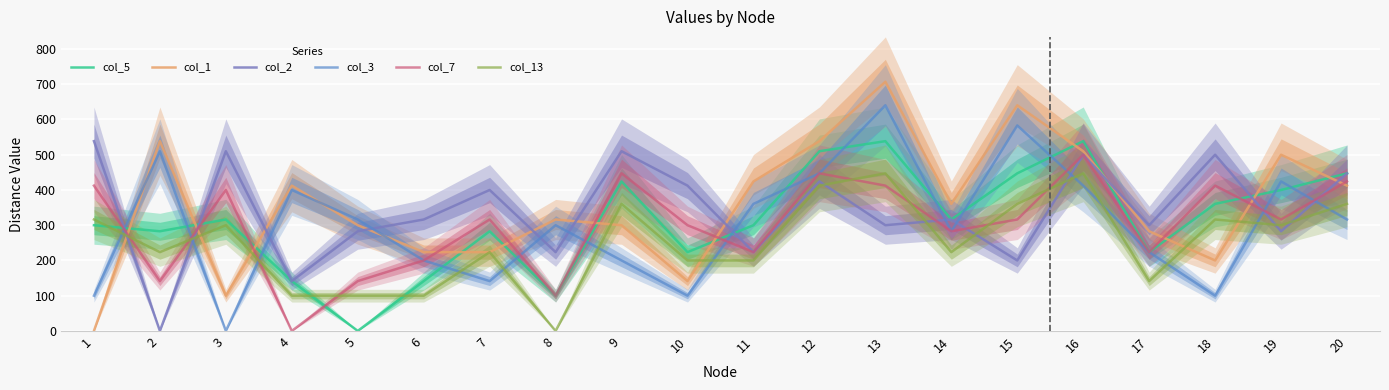

True or false: col_3 has a value of 509.9 at 2.

True